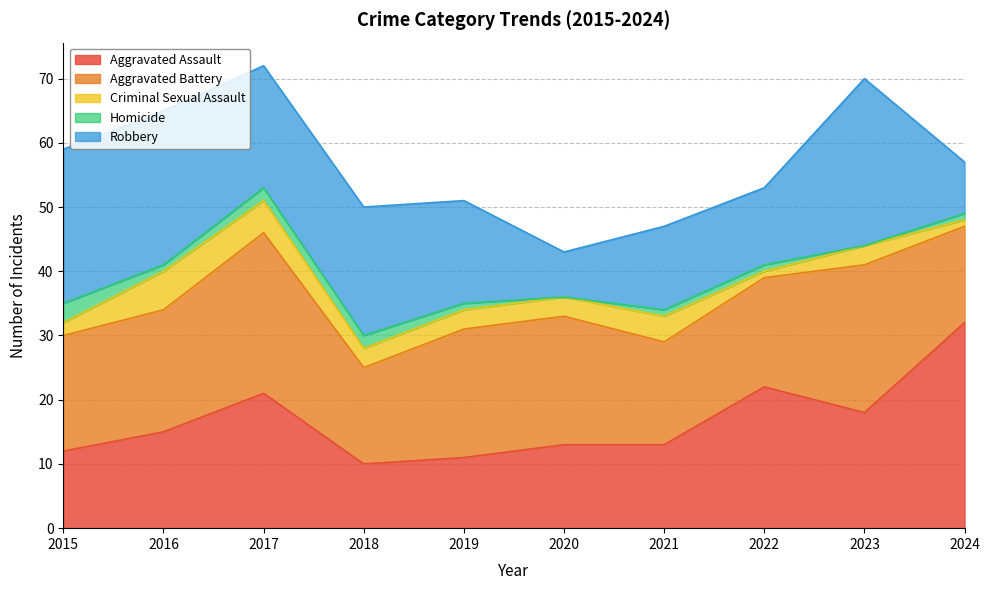

Reading left to right, transcribe all the data shown in this chart.

Aggravated Assault: 2015=12	2016=15	2017=21	2018=10	2019=11	2020=13	2021=13	2022=22	2023=18	2024=32
Aggravated Battery: 2015=18	2016=19	2017=25	2018=15	2019=20	2020=20	2021=16	2022=17	2023=23	2024=15
Criminal Sexual Assault: 2015=2	2016=6	2017=5	2018=3	2019=3	2020=3	2021=4	2022=1	2023=3	2024=1
Homicide: 2015=3	2016=1	2017=2	2018=2	2019=1	2020=0	2021=1	2022=1	2023=0	2024=1
Robbery: 2015=24	2016=24	2017=19	2018=20	2019=16	2020=7	2021=13	2022=12	2023=26	2024=8